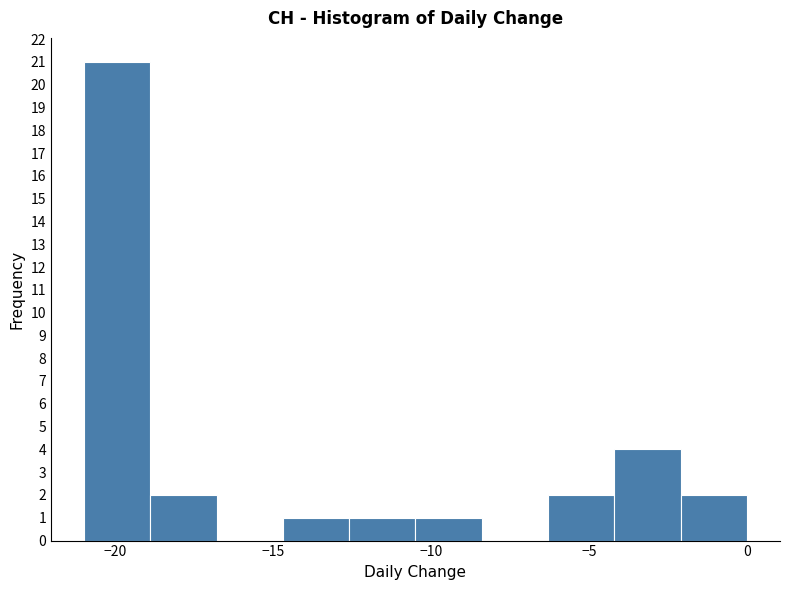

What is the height of the bar covering -10.5 to -8.4 on the x-axis? Neither the bar edges nor the heights are printed on the chart, so give them approximately, as read against the axes.

1